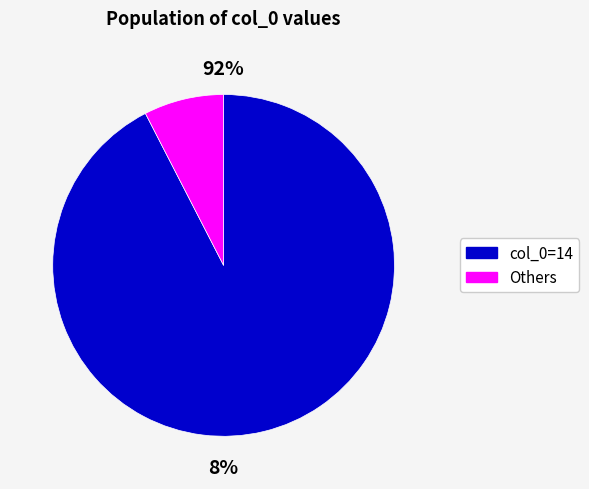

Which slice is the largest?

14